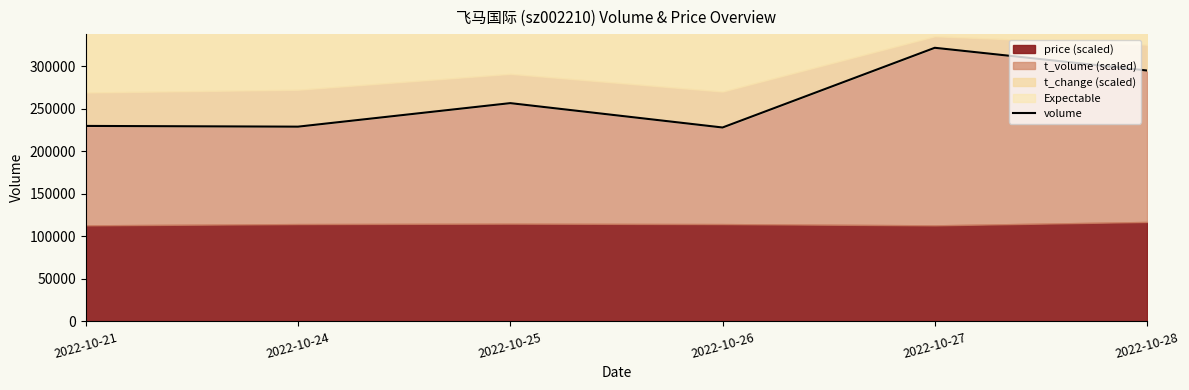

Reading left to right, what are all the values shown in this chart?

2022-10-21=229949	2022-10-24=229088	2022-10-25=256762	2022-10-26=228102	2022-10-27=321865	2022-10-28=295142